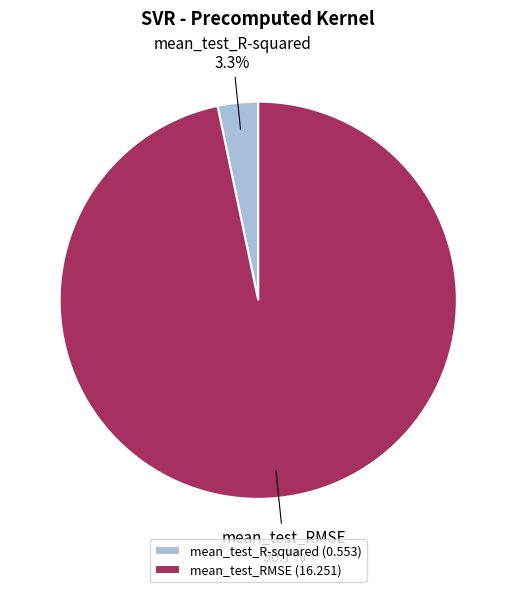

Which slice is the largest?

mean_test_RMSE